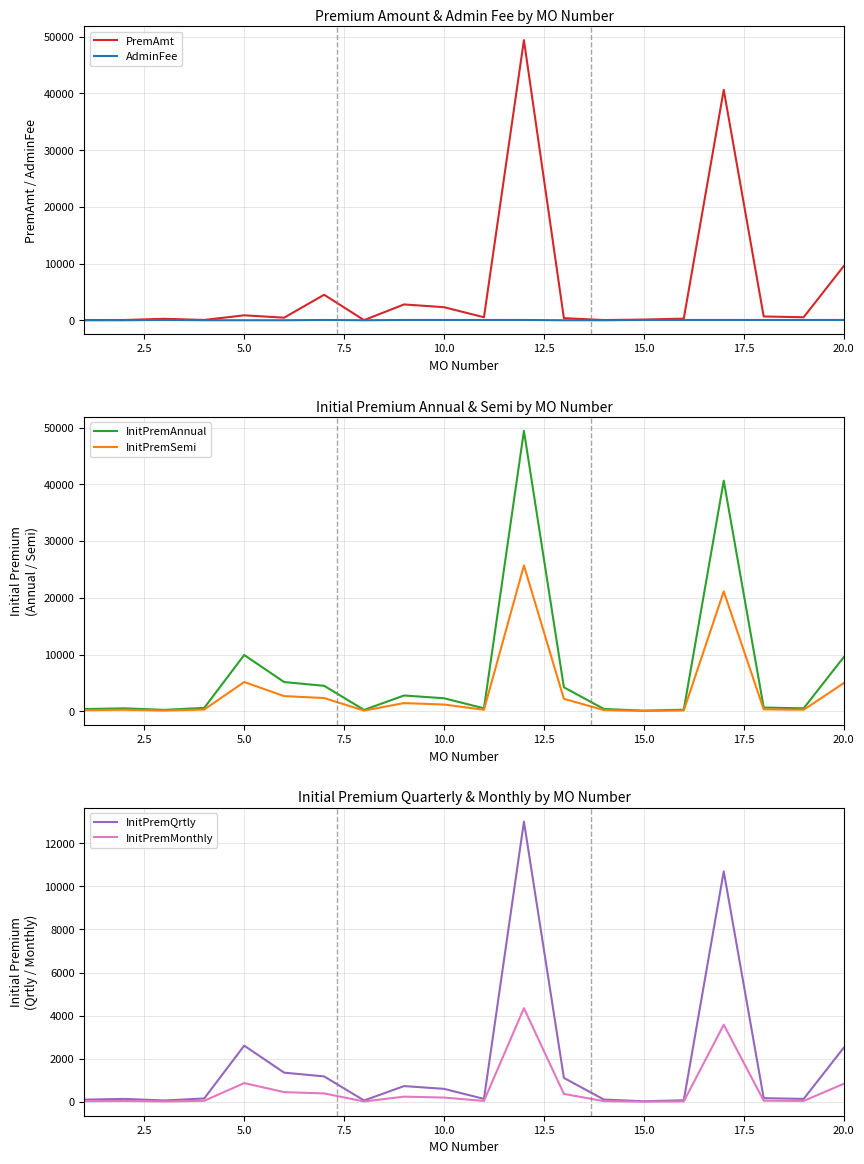

How many data points does each series have?

20